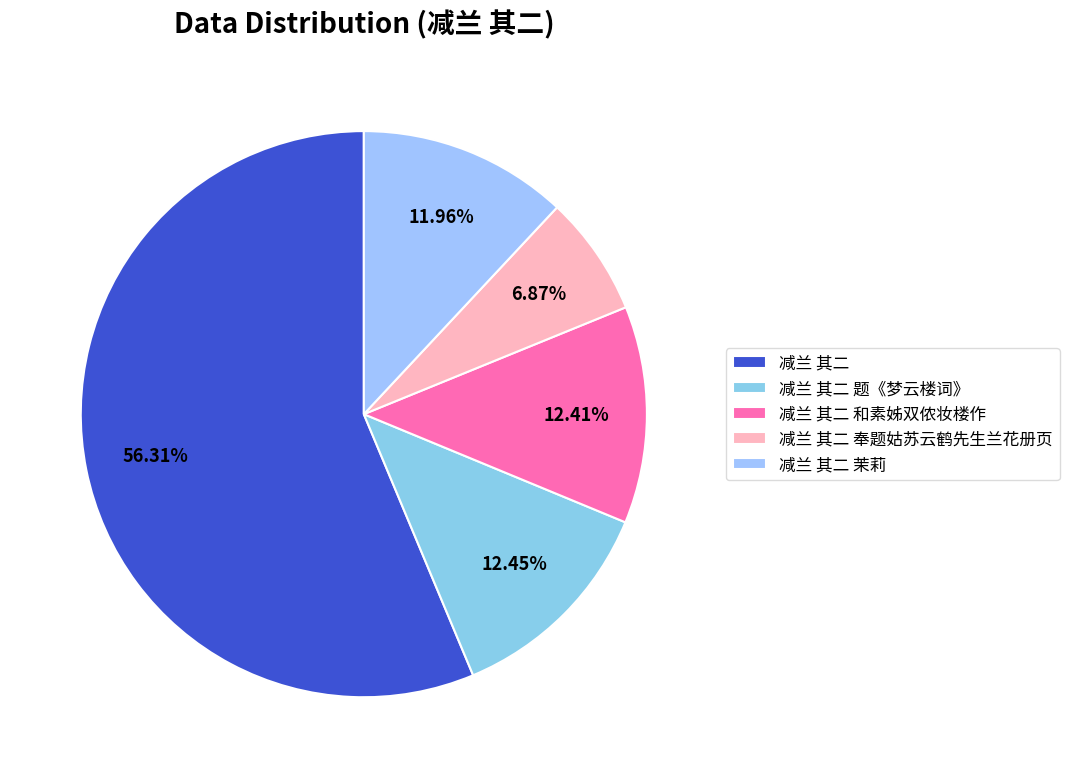

Is there a majority slice in this chart?

Yes